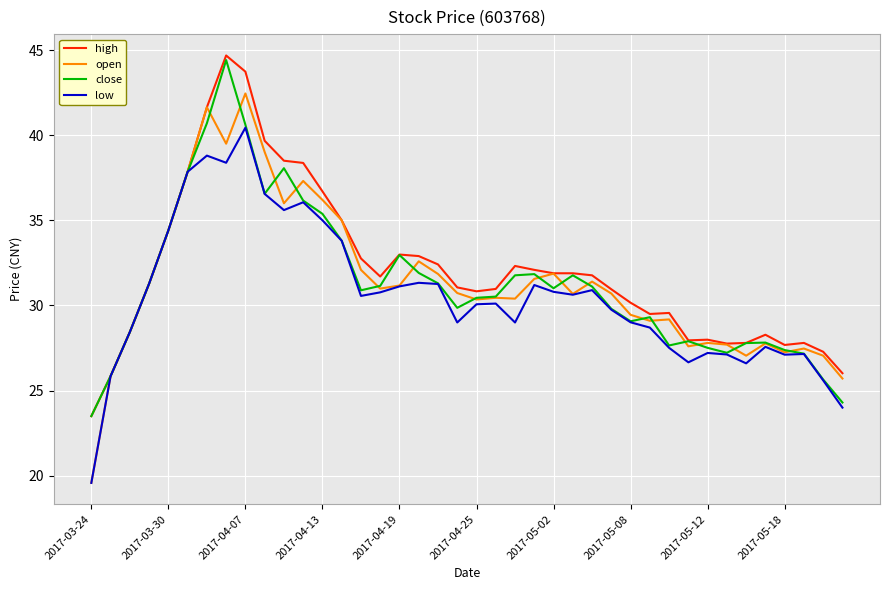

Which series has the widest spread of values?

open